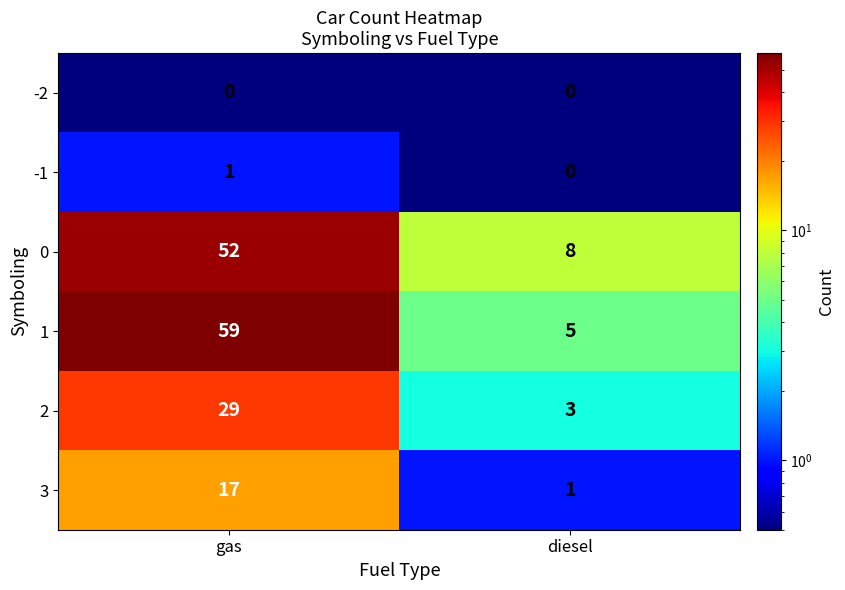

List the series in order of their peak value, highest first.

1, 0, 2, 3, -1, -2